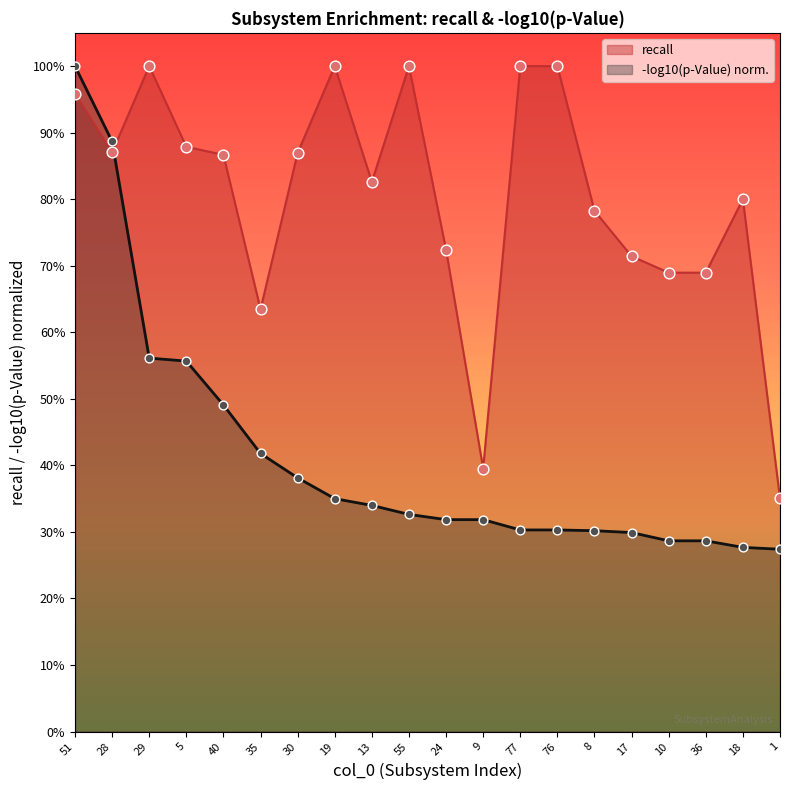

Which has a higher value, 13 or 9?

13